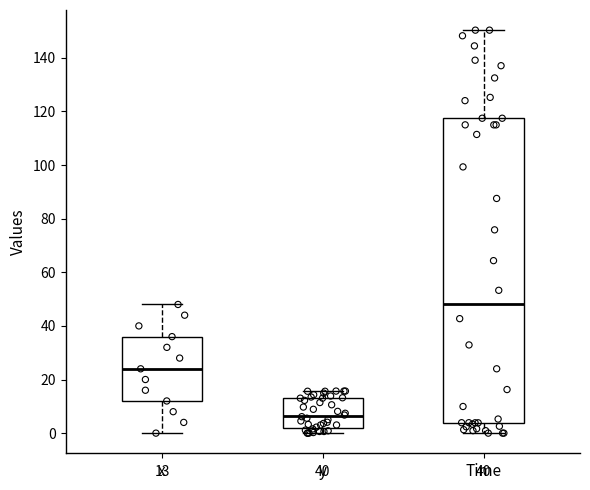

Which box has the lowest median line?

y